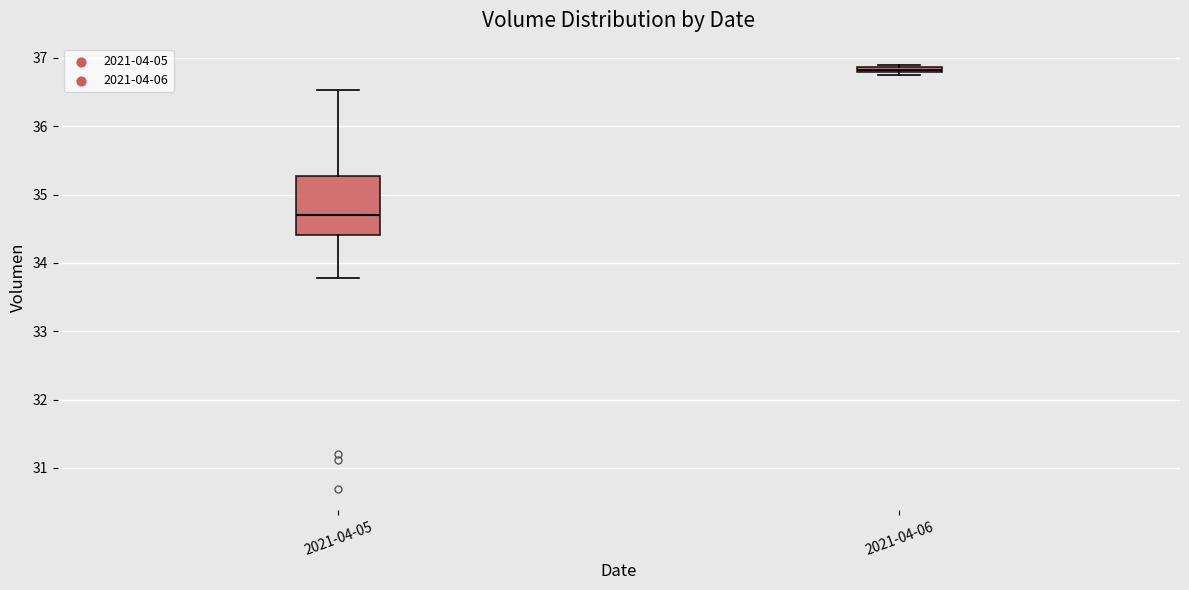

Where does the median line of the box for 2021-04-05 sit on the y-axis? The values are not printed on the chart, so give them approximately, as read against the axis.

34.7